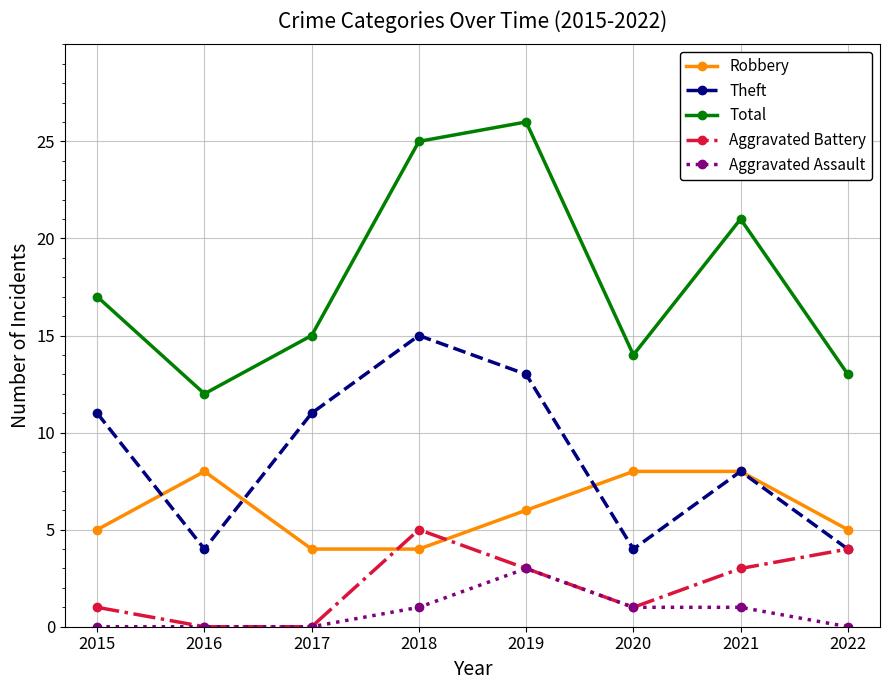

At how many categories does at least one series exceed 2?

8